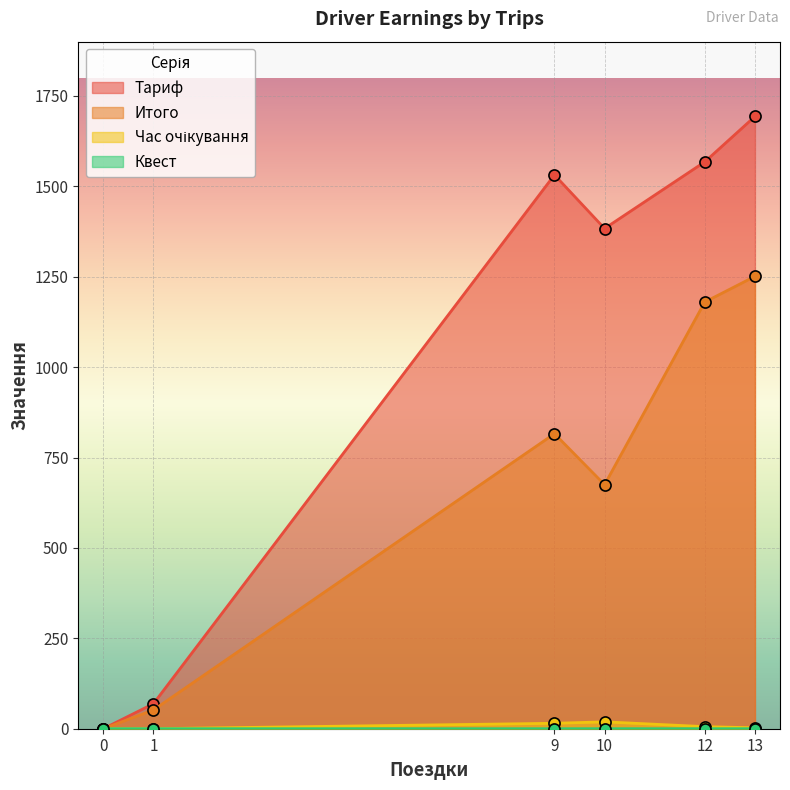

How many values in Час очікування are above zero?

4